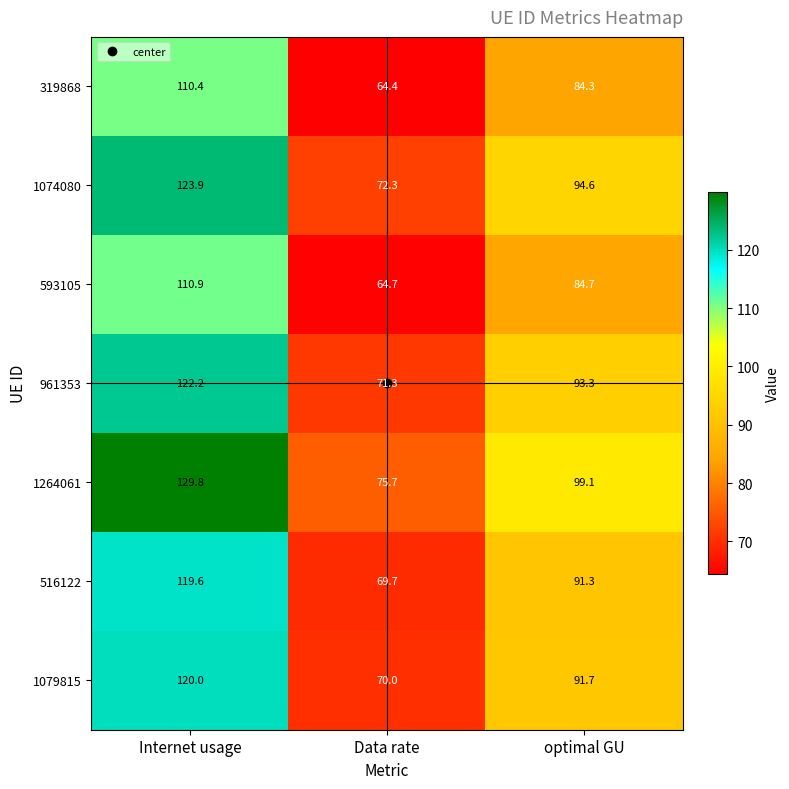

What is the sum of the 593105 values at Data rate and Internet usage?

175.6